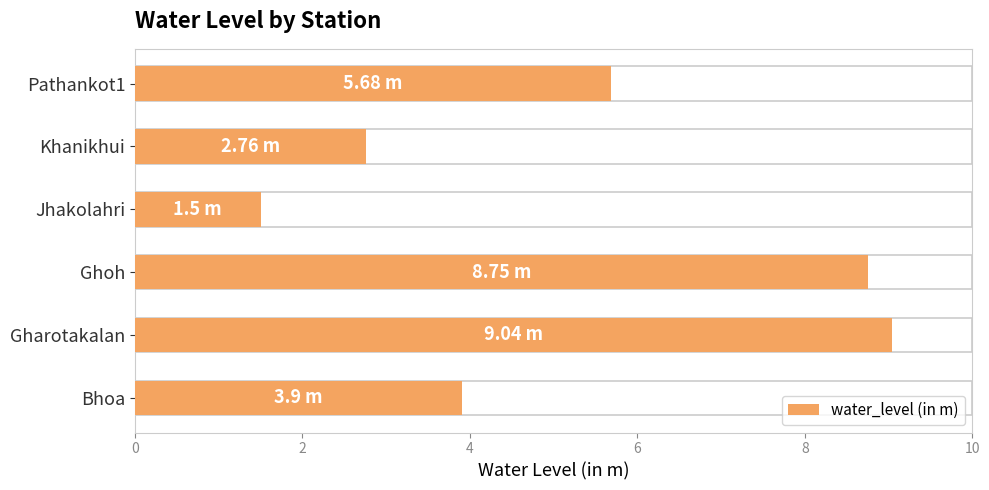

Count the number of values greater than 5.

3